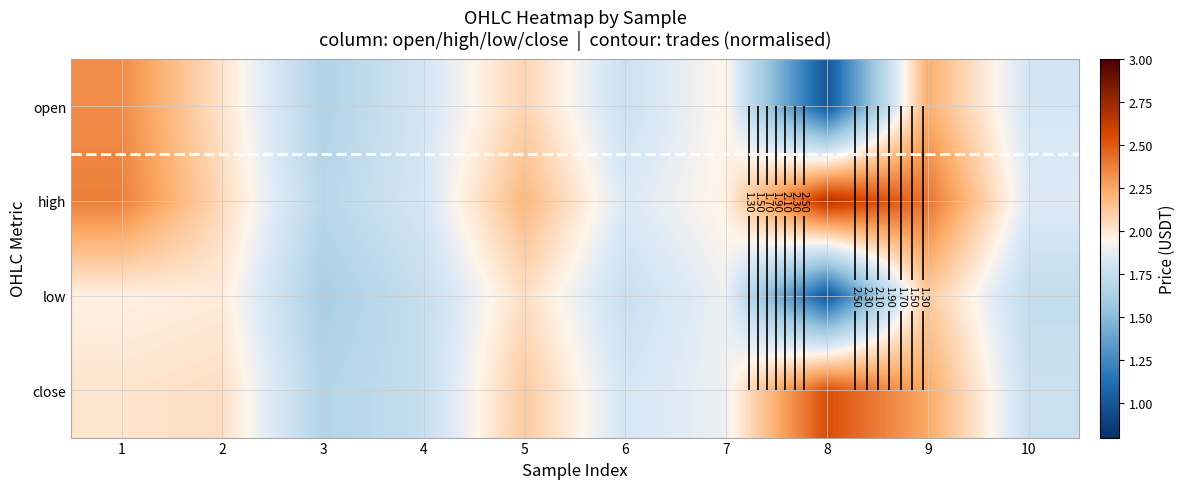

Rank the series by their average value, from lowest to highest.

low, open, close, high